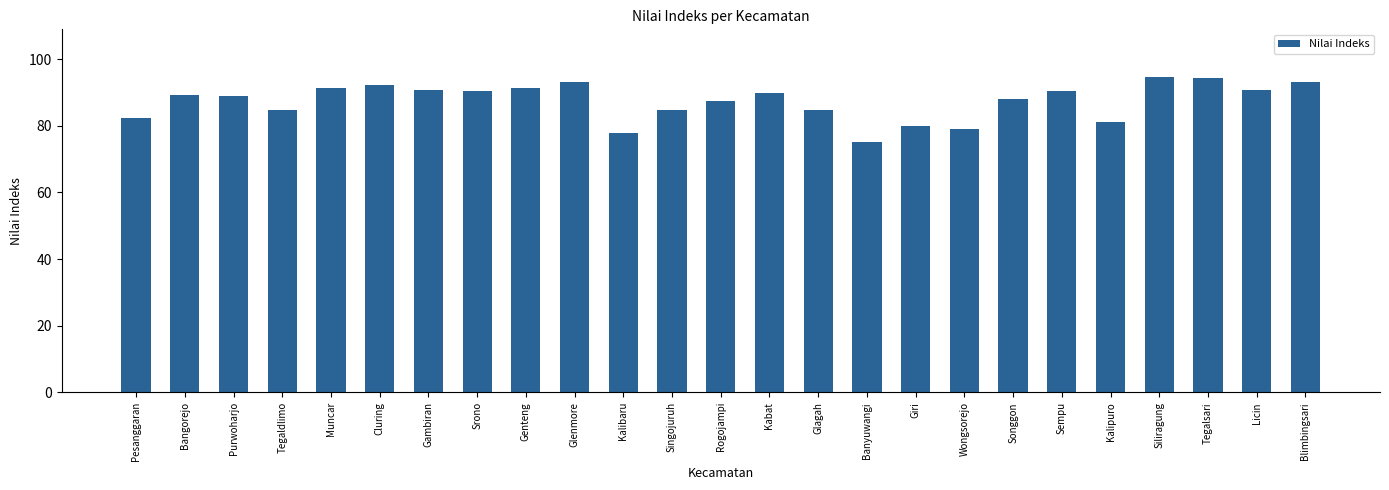

What is the change in value from Singojuruh to Rogojampi?

+2.9